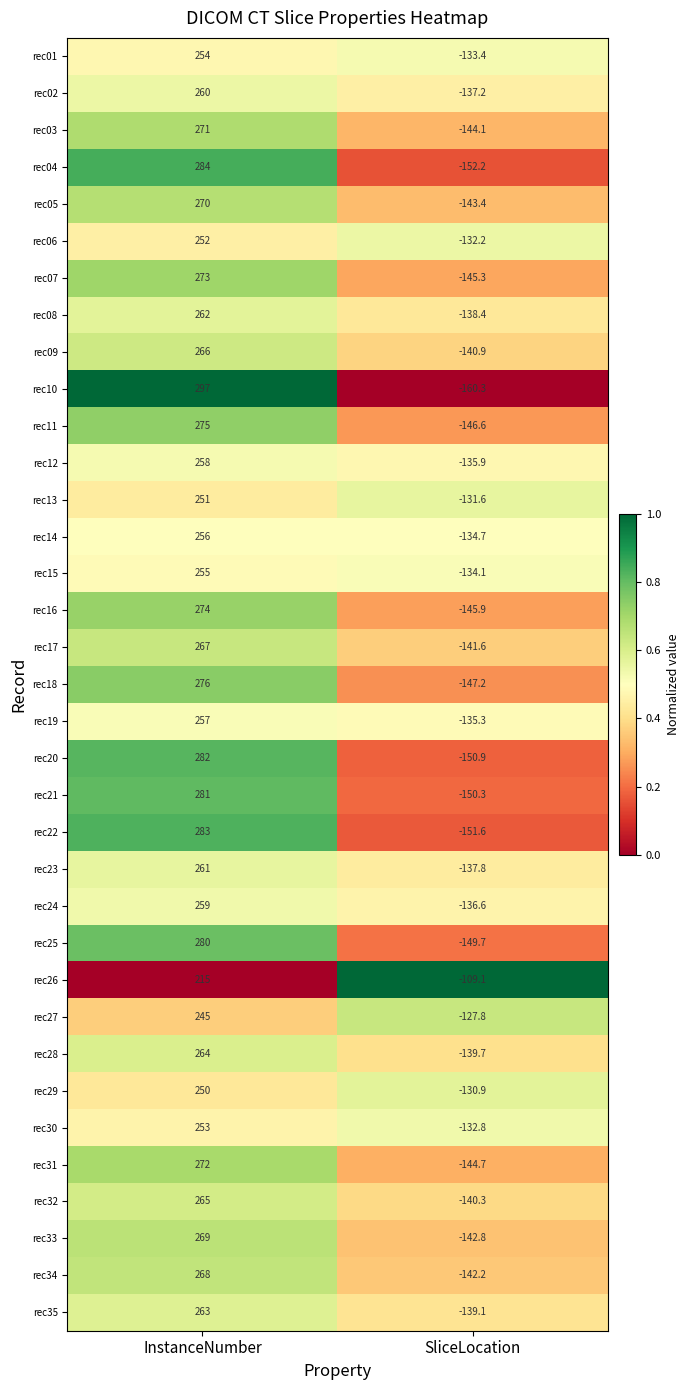

What is the total value across all series at SliceLocation?

-4906.6